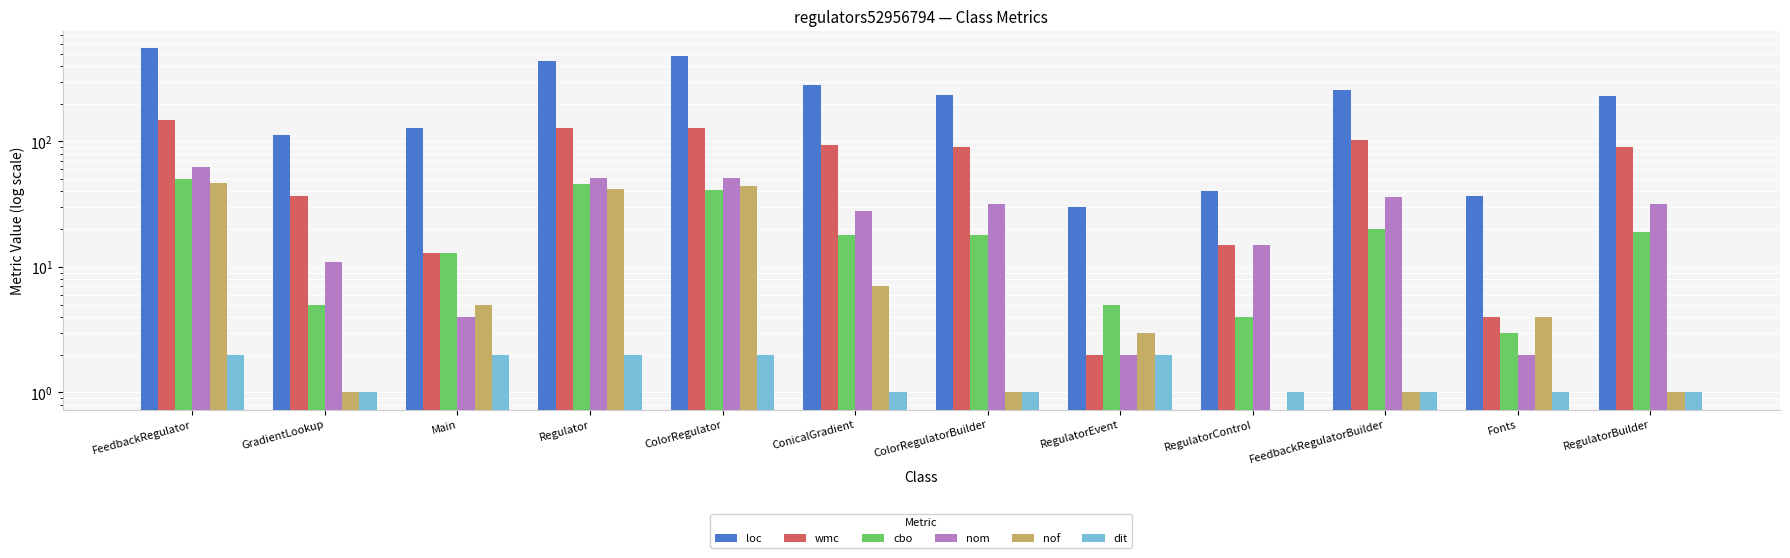

Reading left to right, what are all the values shown in this chart?

loc: FeedbackRegulator=553	GradientLookup=113	Main=128	Regulator=439	ColorRegulator=483	ConicalGradient=281	ColorRegulatorBuilder=233	RegulatorEvent=30	RegulatorControl=40	FeedbackRegulatorBuilder=259	Fonts=37	RegulatorBuilder=231
wmc: FeedbackRegulator=148	GradientLookup=37	Main=13	Regulator=127	ColorRegulator=129	ConicalGradient=93	ColorRegulatorBuilder=91	RegulatorEvent=2	RegulatorControl=15	FeedbackRegulatorBuilder=103	Fonts=4	RegulatorBuilder=91
cbo: FeedbackRegulator=50	GradientLookup=5	Main=13	Regulator=46	ColorRegulator=41	ConicalGradient=18	ColorRegulatorBuilder=18	RegulatorEvent=5	RegulatorControl=4	FeedbackRegulatorBuilder=20	Fonts=3	RegulatorBuilder=19
nom: FeedbackRegulator=62	GradientLookup=11	Main=4	Regulator=51	ColorRegulator=51	ConicalGradient=28	ColorRegulatorBuilder=32	RegulatorEvent=2	RegulatorControl=15	FeedbackRegulatorBuilder=36	Fonts=2	RegulatorBuilder=32
nof: FeedbackRegulator=47	GradientLookup=1	Main=5	Regulator=42	ColorRegulator=44	ConicalGradient=7	ColorRegulatorBuilder=1	RegulatorEvent=3	RegulatorControl=0	FeedbackRegulatorBuilder=1	Fonts=4	RegulatorBuilder=1
dit: FeedbackRegulator=2	GradientLookup=1	Main=2	Regulator=2	ColorRegulator=2	ConicalGradient=1	ColorRegulatorBuilder=1	RegulatorEvent=2	RegulatorControl=1	FeedbackRegulatorBuilder=1	Fonts=1	RegulatorBuilder=1